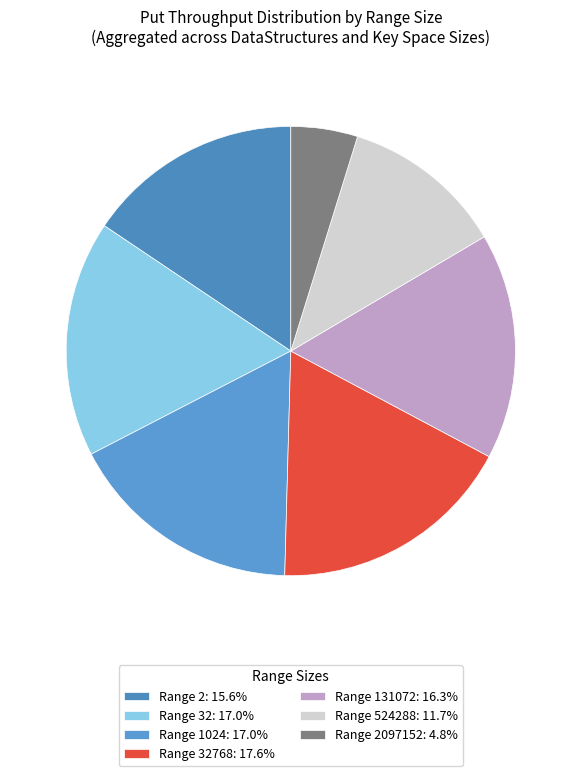

Does any single category account for the majority?

No